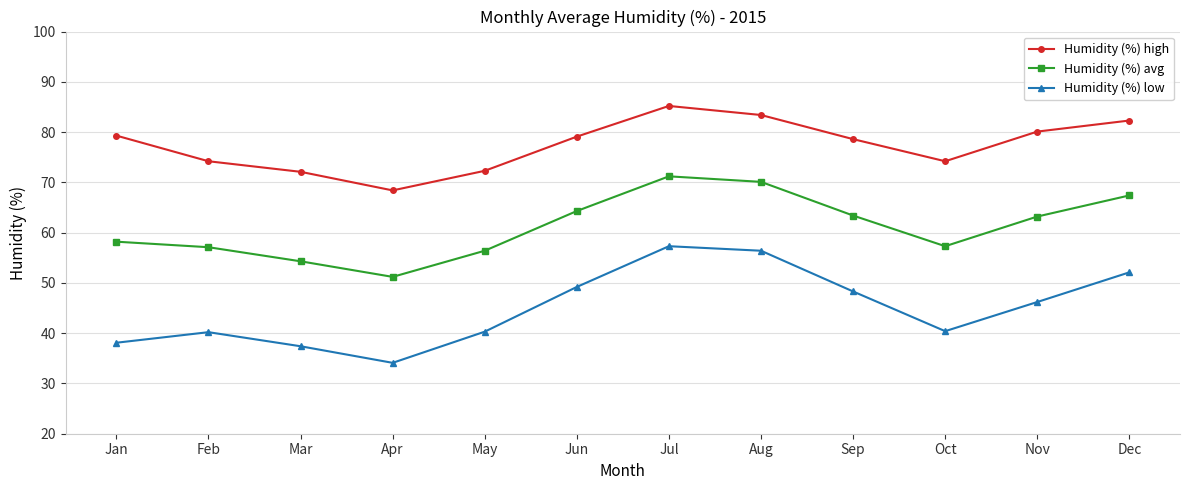

What is the value of the Humidity (%) low point at the 10th from the left?

40.4